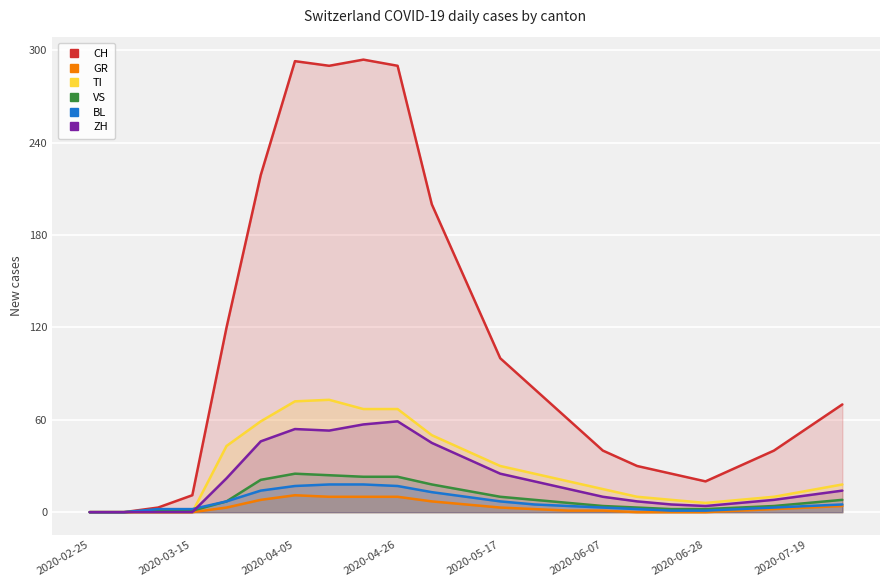

Reading left to right, extract all data points from this chart.

CH: 0	0	3	11	120	219	293	290	294	290	200	150	100	80	60	40	30	25	20	30	40	55	70
GR: 0	0	0	0	3	8	11	10	10	10	7	5	3	2	1	1	0	0	0	1	2	3	4
TI: 0	0	0	0	43	59	72	73	67	67	50	40	30	25	20	15	10	8	6	8	10	14	18
VS: 0	0	1	1	7	21	25	24	23	23	18	14	10	8	6	4	3	2	2	3	4	6	8
BL: 0	0	2	2	7	14	17	18	18	17	13	10	7	5	4	3	2	1	1	2	3	4	5
ZH: 0	0	0	0	22	46	54	53	57	59	45	35	25	20	15	10	7	5	4	6	8	11	14